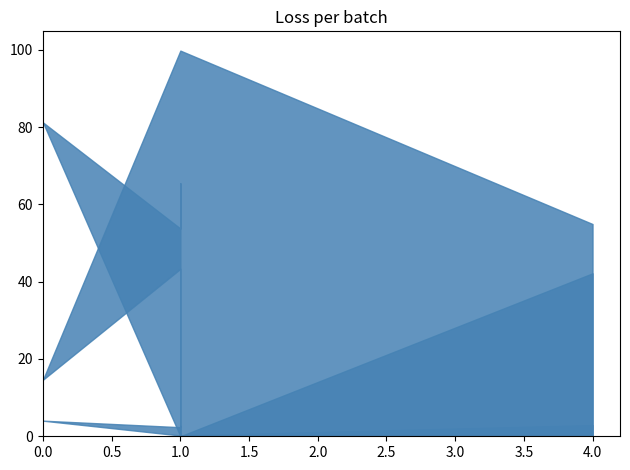

How many lines are shown in the chart?

3